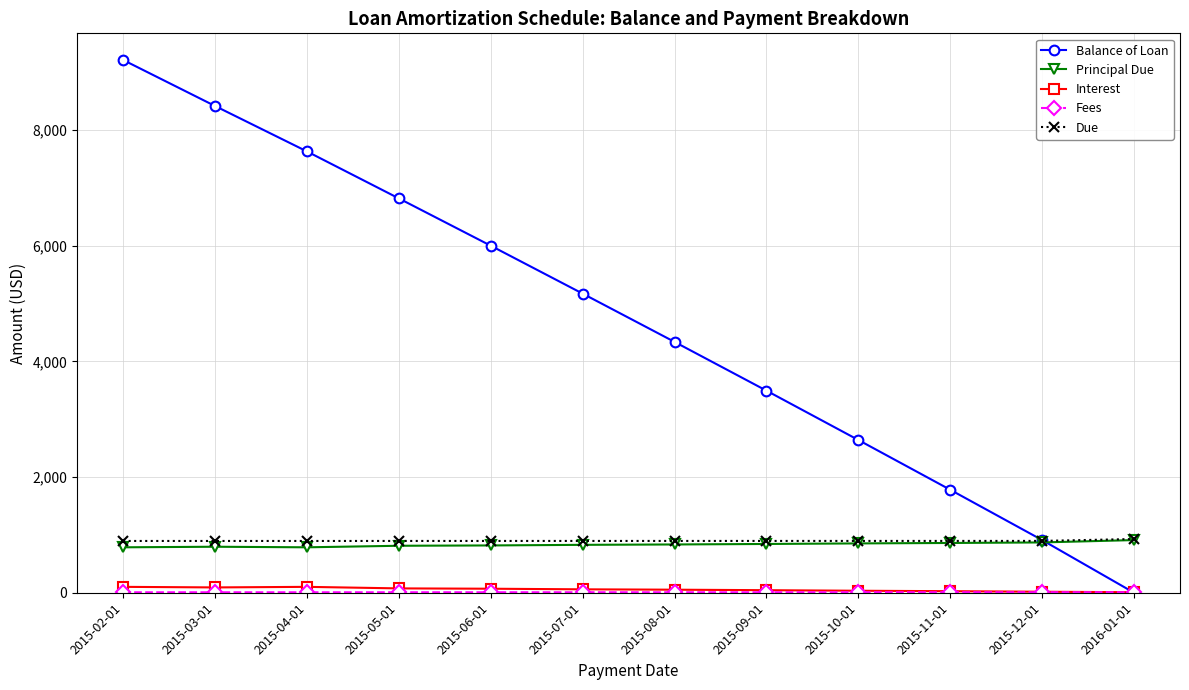

Is it true that Balance of Loan equals 2816.2 at 2015-11-01?

False